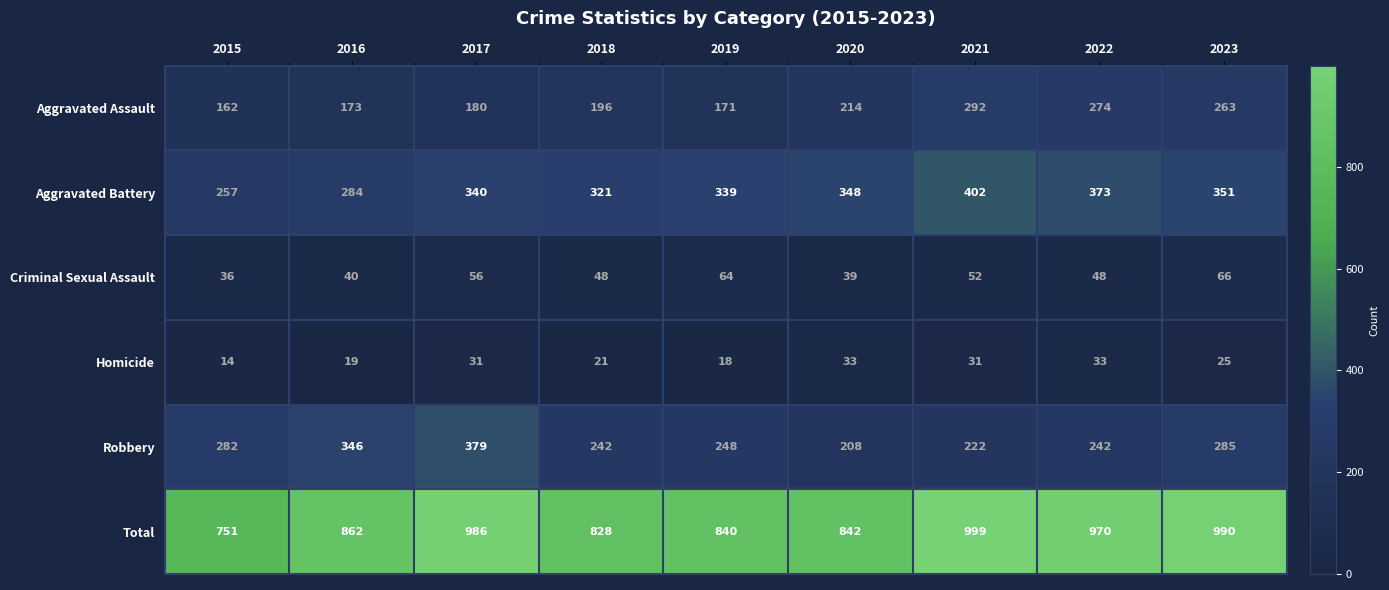

What is the smallest value displayed?

14